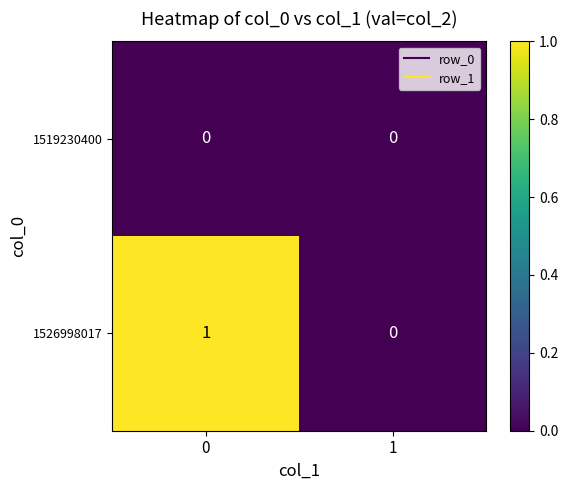

Is the value of 1526998017 at 0 greater than the value of 1519230400 at 0?

Yes